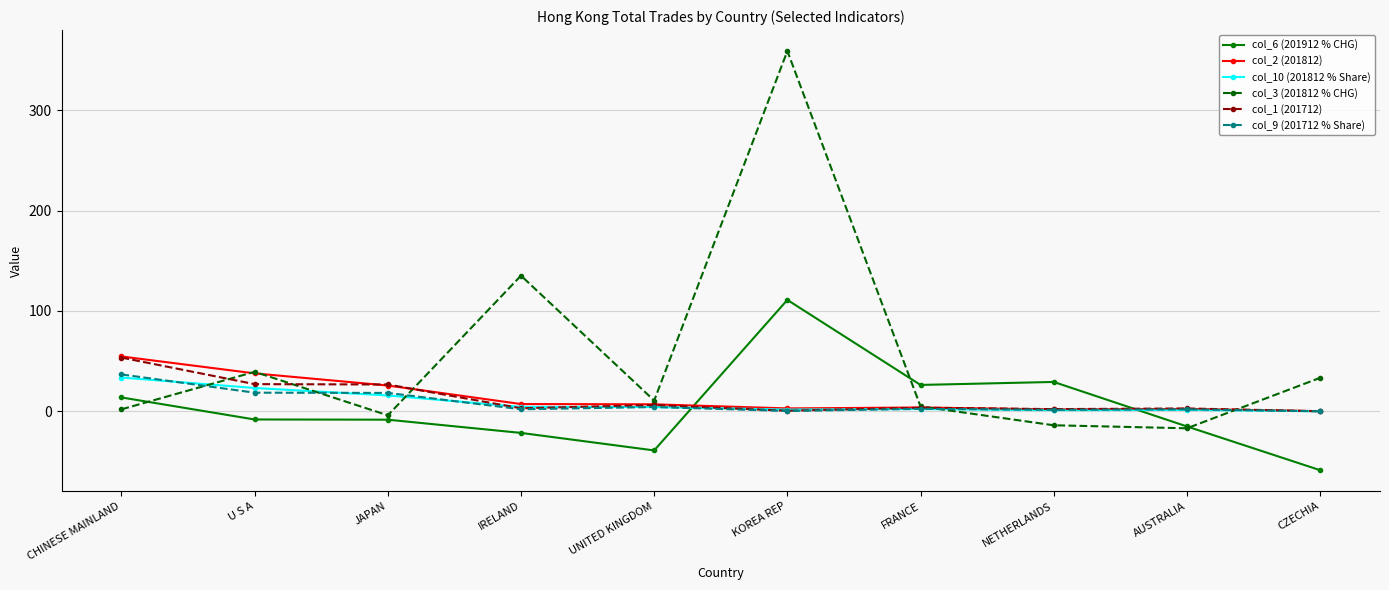

What is the approximate value of col_9 (201712 % Share) at CHINESE MAINLAND?

36.8